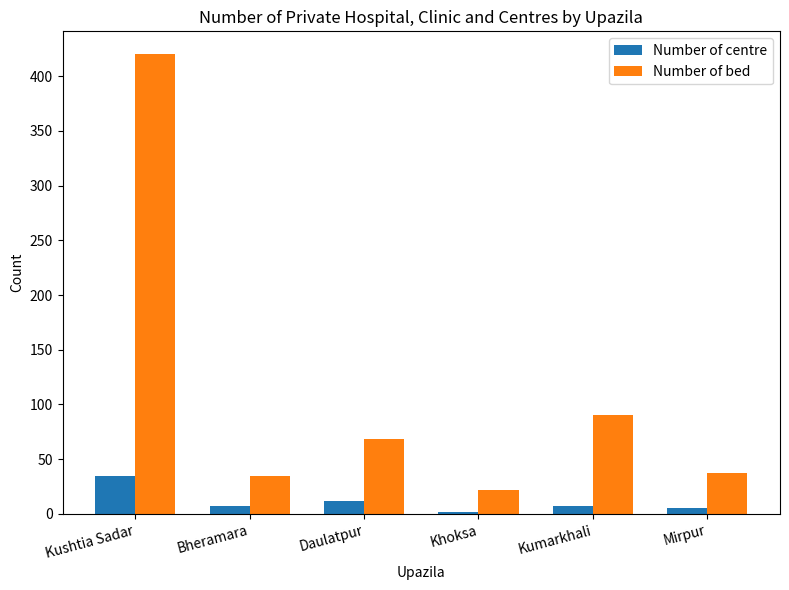

How many values in the Number of bed series are below 68?

3